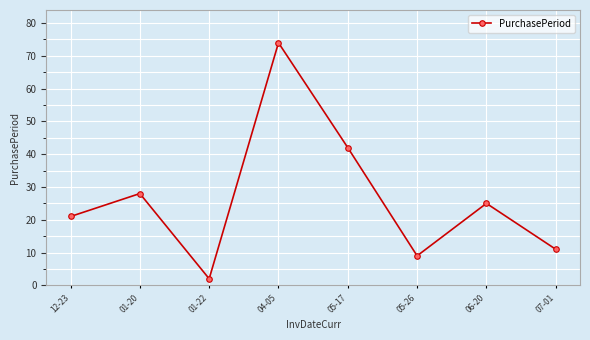

List the labels in order of value, largest first.

04-05, 05-17, 01-20, 06-20, 12-23, 07-01, 05-26, 01-22